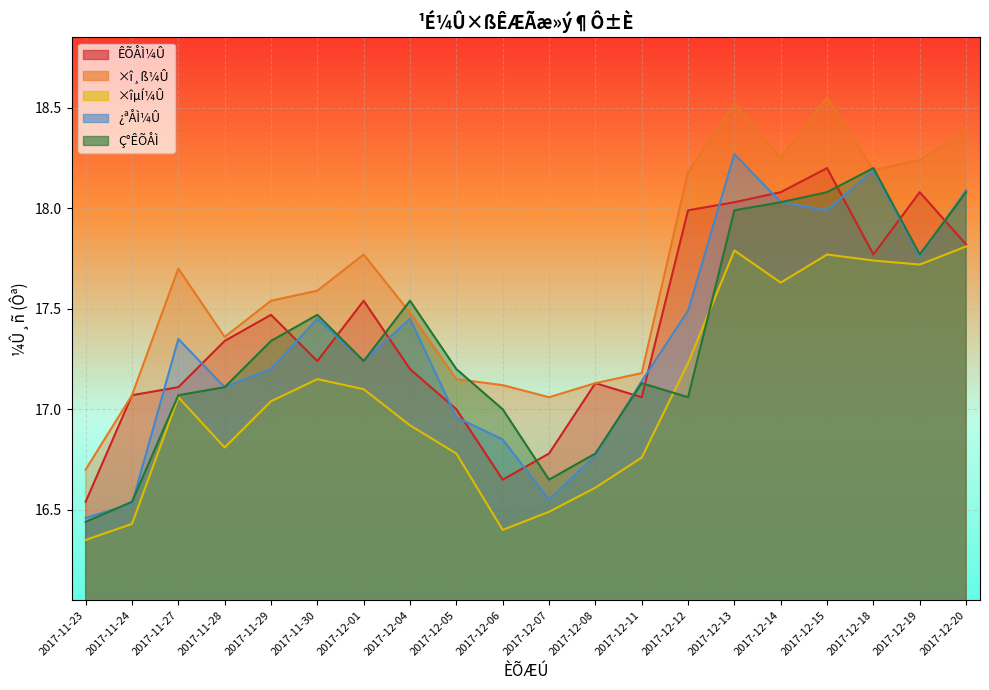

List the series in order of their peak value, lowest first.

×îµÍ¼Û, ÊÕÅÌ¼Û, Ç°ÊÕÅÌ, ¿ªÅÌ¼Û, ×î¸ß¼Û